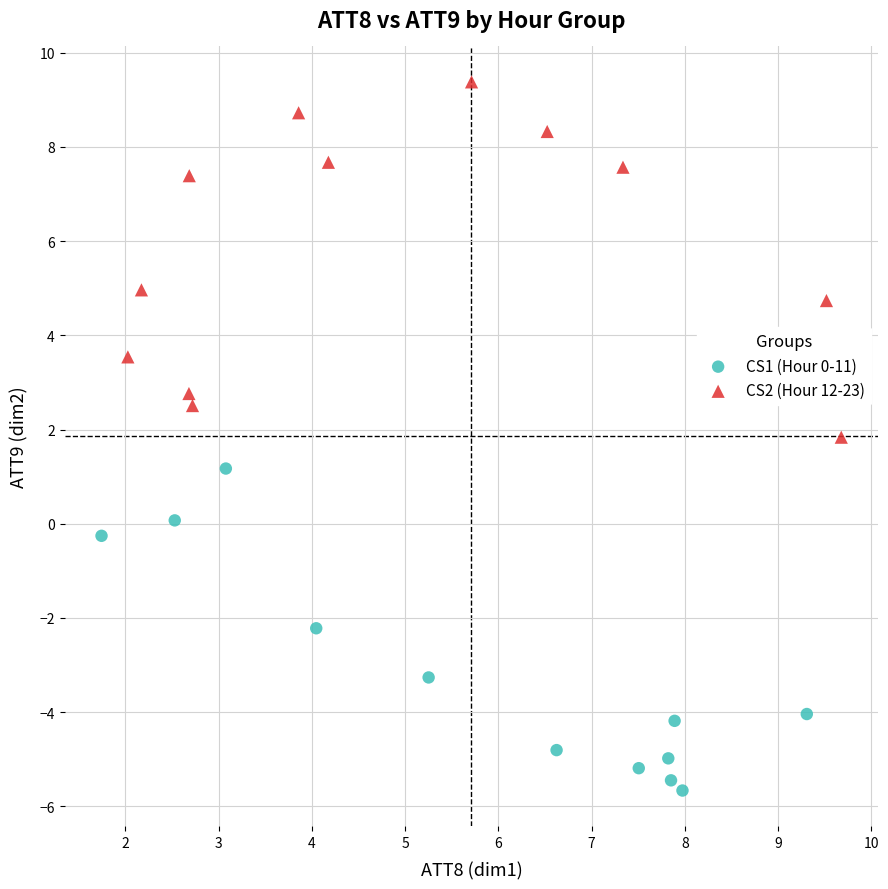

What are all the series names shown in the legend?

CS1 (Hour 0-11), CS2 (Hour 12-23)